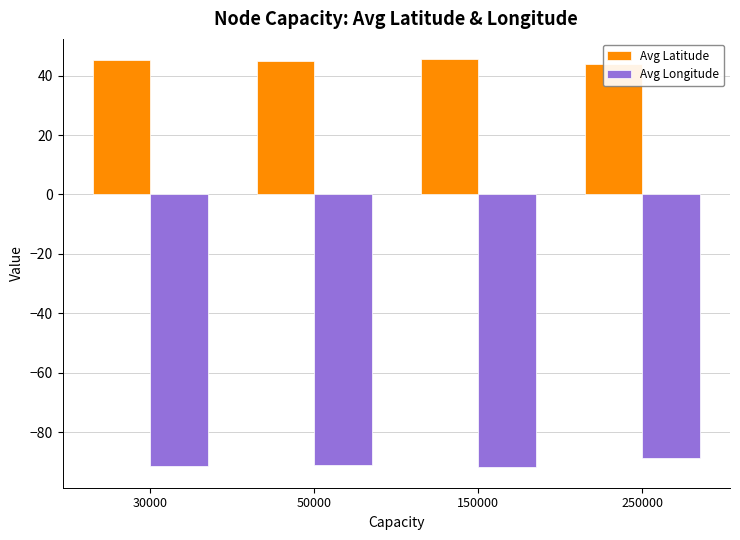

What is the difference between the Avg Longitude values at 150000 and 50000?

0.9